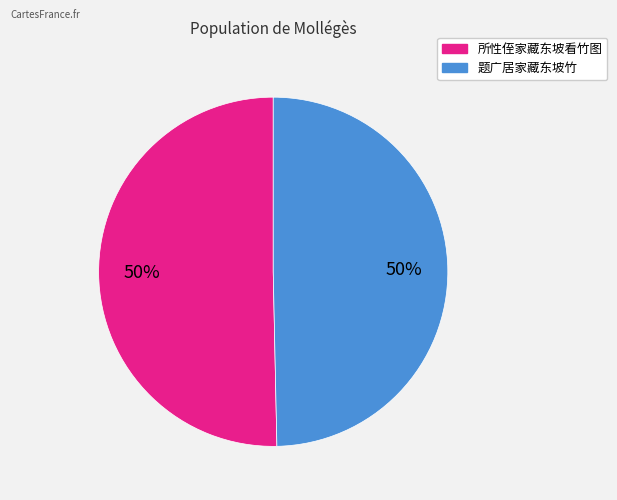

Combined, do 题广居家藏东坡竹 and 所性侄家藏东坡看竹图 account for over 50%?

Yes